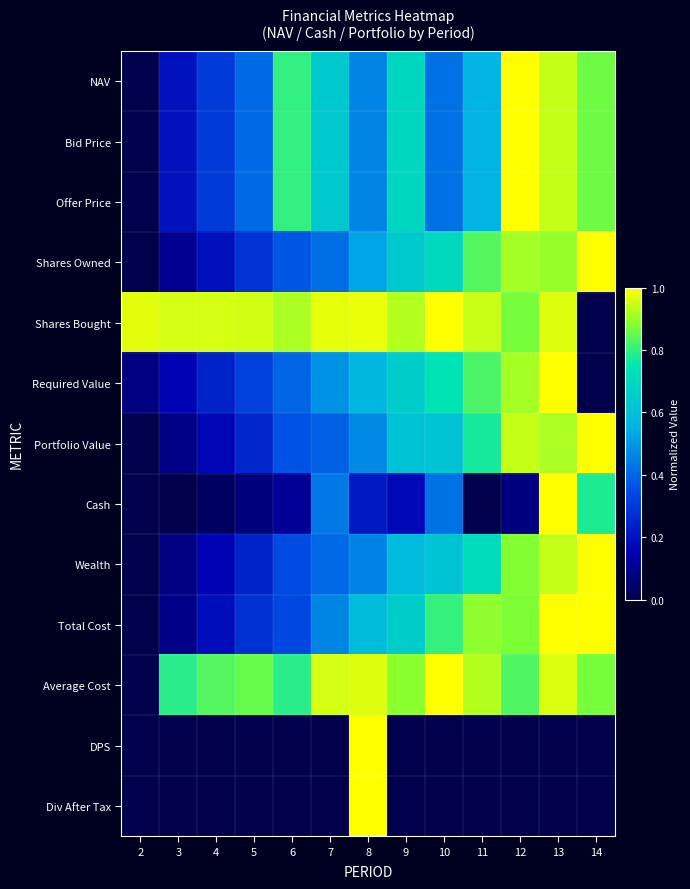

Reading right to left, list all the values displayed in this chart.

NAV: 14=0.9	13=0.9	12=1.0	11=0.6	10=0.4	9=0.7	8=0.5	7=0.6	6=0.8	5=0.4	4=0.3	3=0.2	2=0.0
Bid Price: 14=0.9	13=0.9	12=1.0	11=0.6	10=0.4	9=0.7	8=0.5	7=0.6	6=0.8	5=0.4	4=0.3	3=0.2	2=0.0
Offer Price: 14=0.9	13=0.9	12=1.0	11=0.6	10=0.4	9=0.7	8=0.5	7=0.6	6=0.8	5=0.4	4=0.3	3=0.2	2=0.0
Shares Owned: 14=1.0	13=0.9	12=0.9	11=0.8	10=0.7	9=0.6	8=0.5	7=0.4	6=0.4	5=0.3	4=0.2	3=0.1	2=0.0
Shares Bought: 14=0.0	13=1.0	12=0.9	11=0.9	10=1.0	9=0.9	8=1.0	7=1.0	6=0.9	5=1.0	4=1.0	3=1.0	2=1.0
Required Value: 14=0.0	13=1.0	12=0.9	11=0.8	10=0.7	9=0.7	8=0.6	7=0.5	6=0.4	5=0.3	4=0.2	3=0.2	2=0.1
Portfolio Value: 14=1.0	13=0.9	12=0.9	11=0.8	10=0.6	9=0.6	8=0.5	7=0.4	6=0.4	5=0.3	4=0.2	3=0.1	2=0.0
Cash: 14=0.8	13=1.0	12=0.1	11=0.0	10=0.4	9=0.2	8=0.2	7=0.4	6=0.1	5=0.1	4=0.0	3=0.0	2=0.0
Wealth: 14=1.0	13=0.9	12=0.9	11=0.7	10=0.6	9=0.6	8=0.5	7=0.4	6=0.3	5=0.2	4=0.2	3=0.1	2=0.0
Total Cost: 14=1.0	13=1.0	12=0.9	11=0.9	10=0.8	9=0.7	8=0.6	7=0.5	6=0.3	5=0.3	4=0.2	3=0.1	2=0.0
Average Cost: 14=0.9	13=1.0	12=0.8	11=0.9	10=1.0	9=0.9	8=1.0	7=1.0	6=0.8	5=0.9	4=0.8	3=0.8	2=0.0
DPS: 14=0.0	13=0.0	12=0.0	11=0.0	10=0.0	9=0.0	8=1.0	7=0.0	6=0.0	5=0.0	4=0.0	3=0.0	2=0.0
Div After Tax: 14=0.0	13=0.0	12=0.0	11=0.0	10=0.0	9=0.0	8=1.0	7=0.0	6=0.0	5=0.0	4=0.0	3=0.0	2=0.0